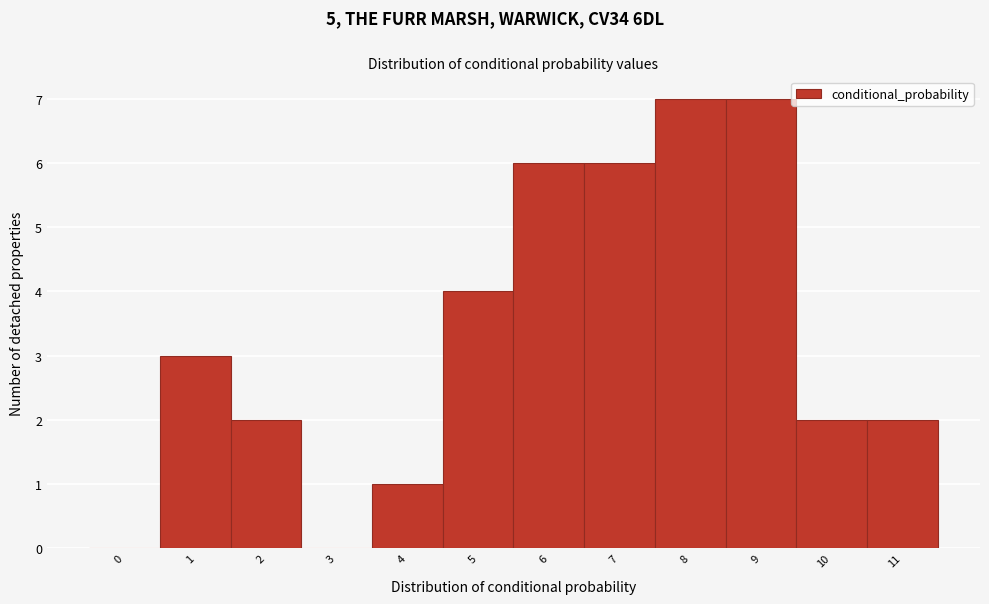

Reading left to right, extract all data points from this chart.

0=0	1=3	2=2	3=0	4=1	5=4	6=6	7=6	8=7	9=7	10=2	11=2